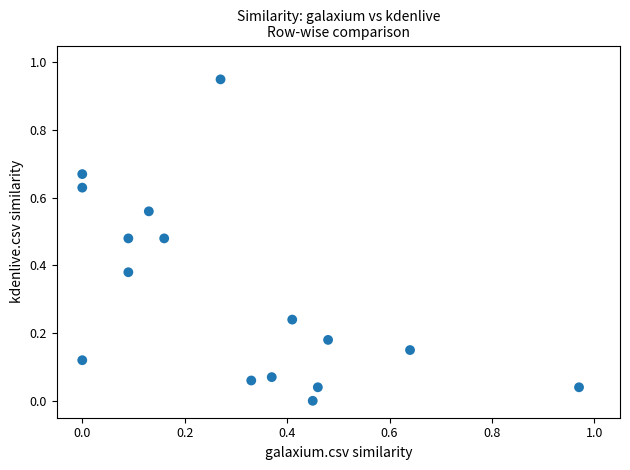

What is the range of X values (max minus min)?

1.0